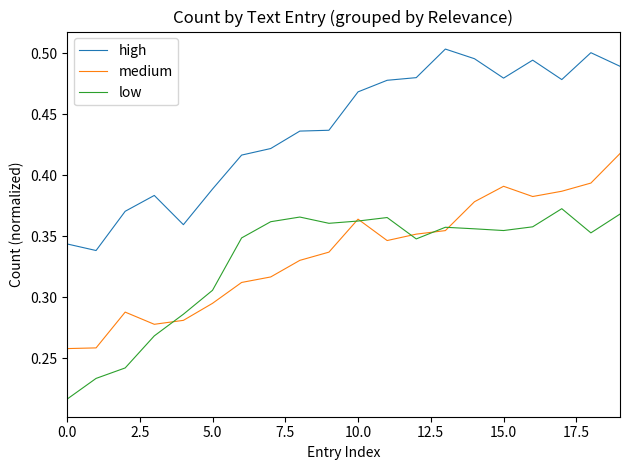

True or false: low and high cross at least once.

False